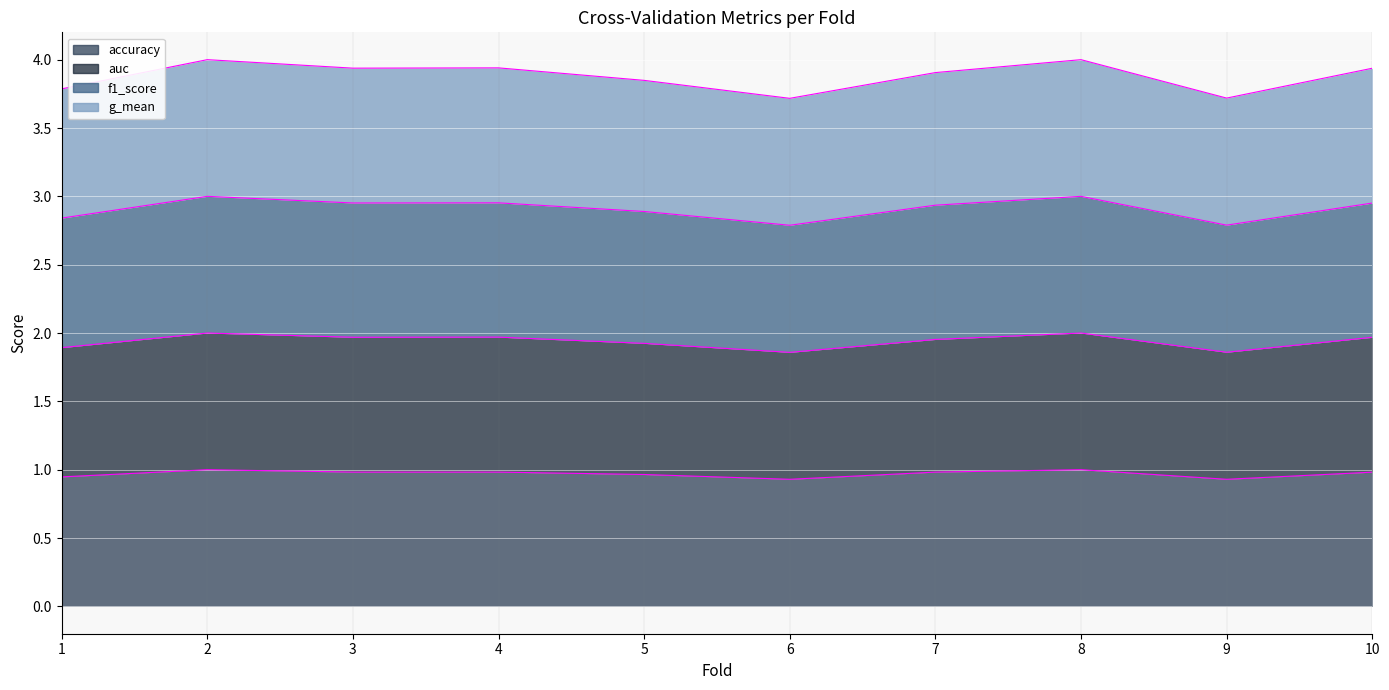

At 10, list the series in order from smallest to largest.

accuracy, g_mean, f1_score, auc